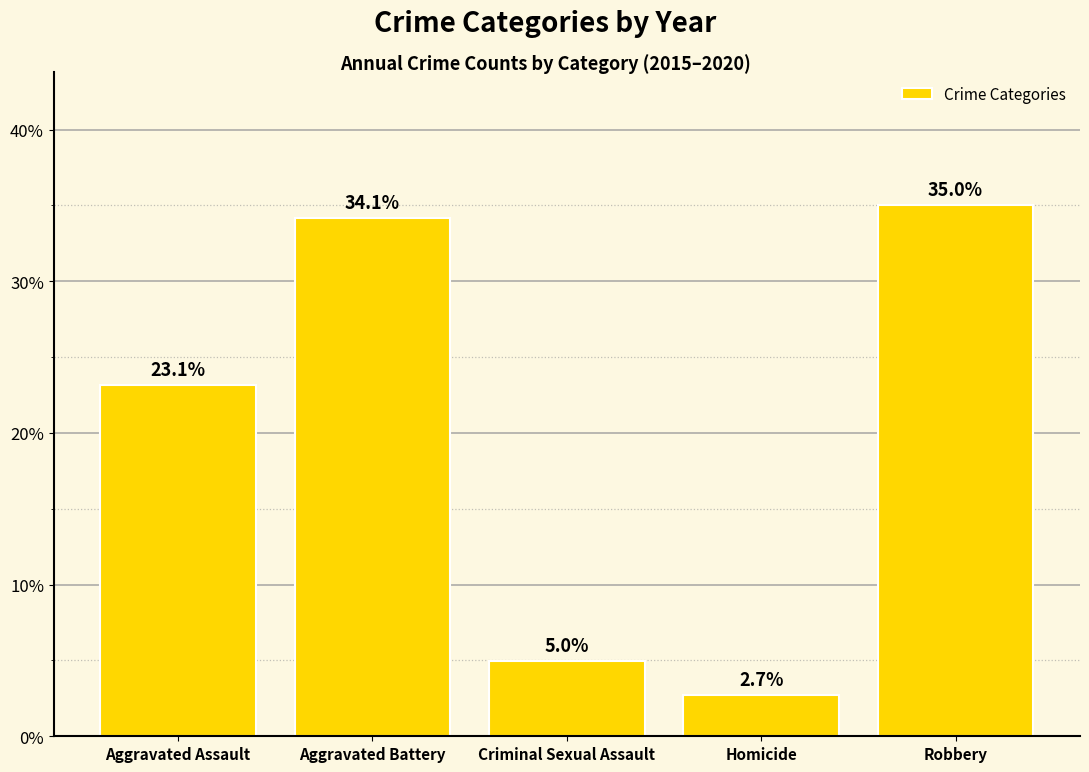

What is the minimum value shown in the chart?

2.7